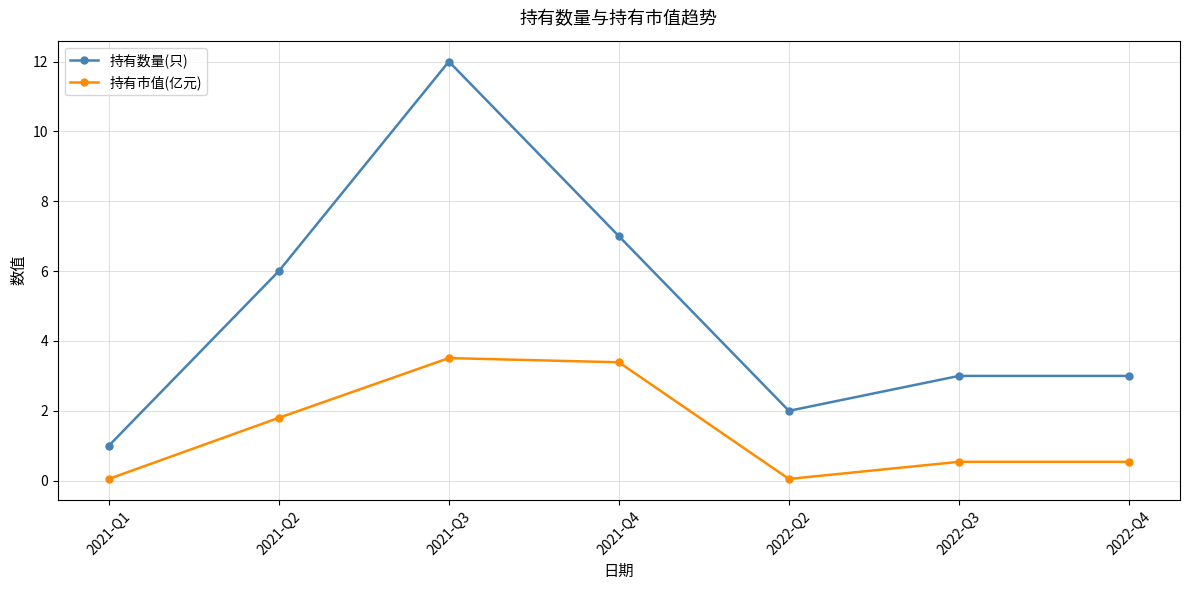

True or false: 持有市值(亿元) and 持有数量(只) intersect in this chart.

False